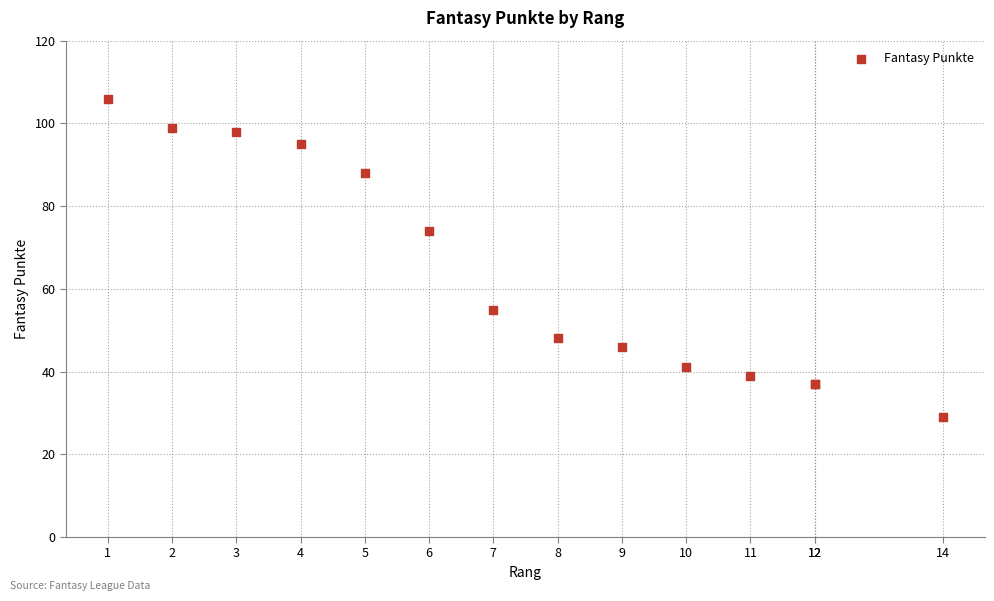

What Y value in the scatter plot is closest to 67?

74